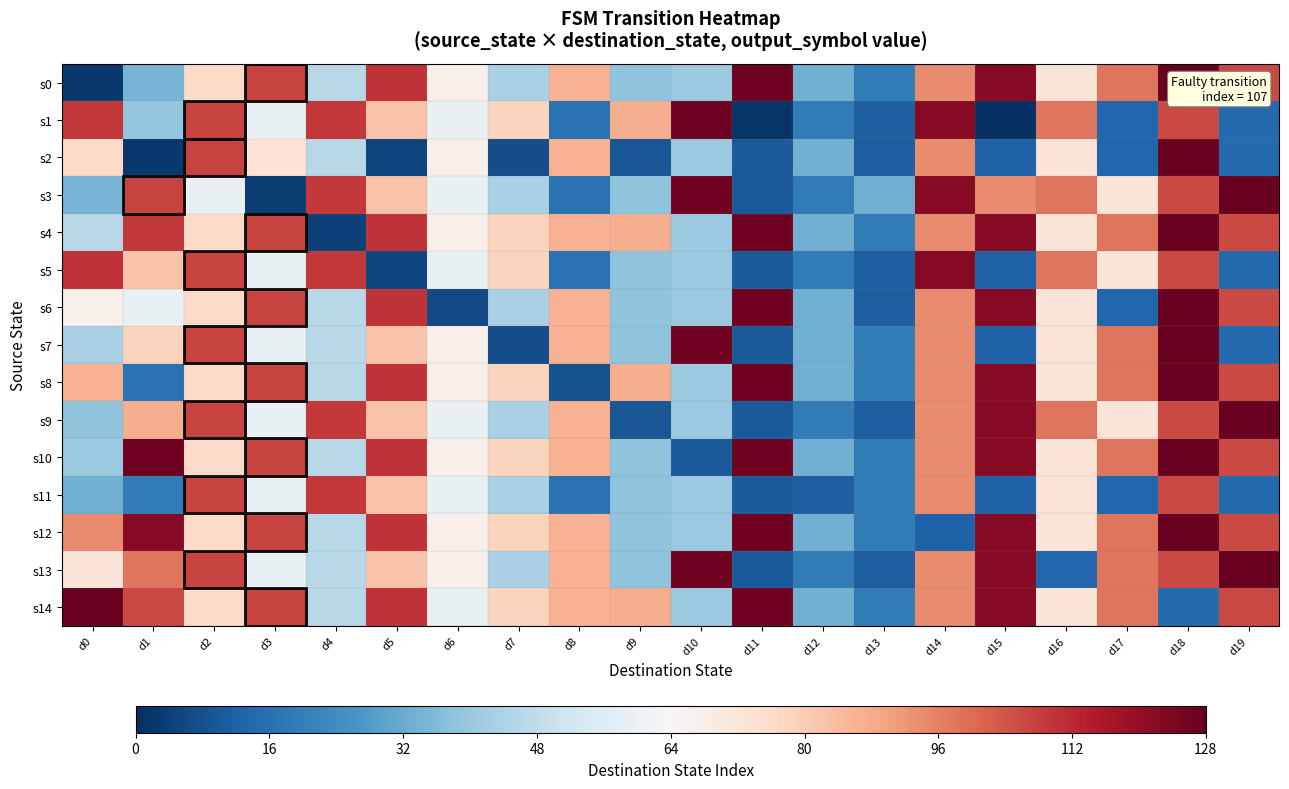

Rank the series by their maximum value, from lowest to highest.

s11, s5, s1, s0, s2, s3, s4, s6, s7, s8, s9, s10, s12, s13, s14